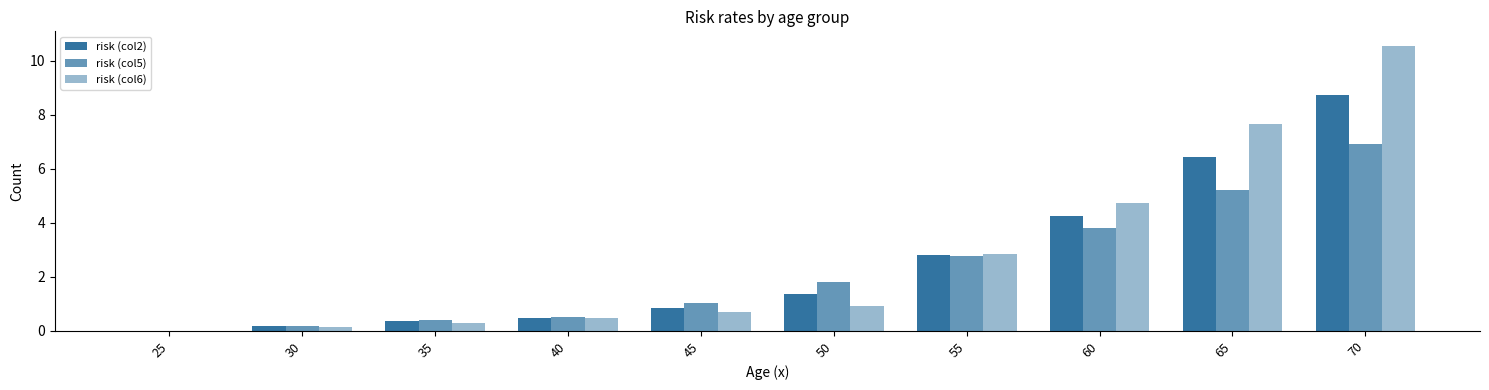

List the series in order of their overall mean, lowest first.

risk (col5), risk (col2), risk (col6)